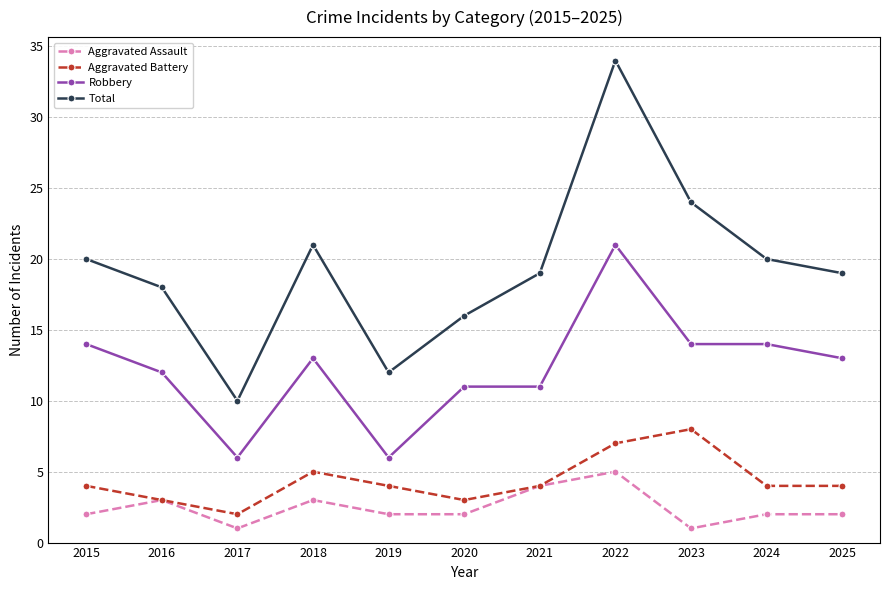

What is the greatest value displayed?

34